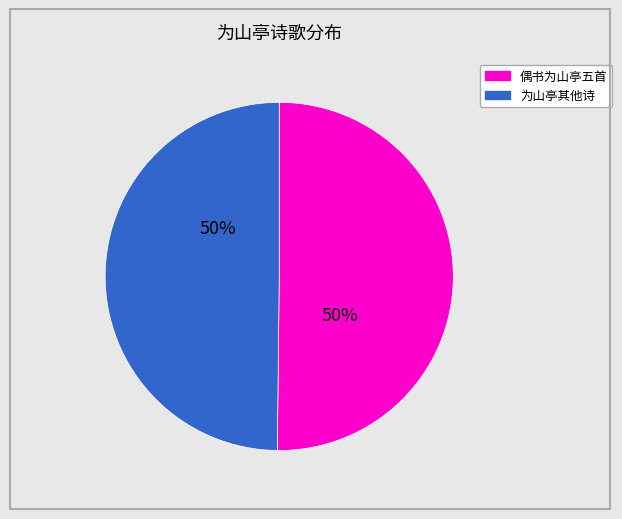

To the nearest percent, what is the average slice percentage?

50%